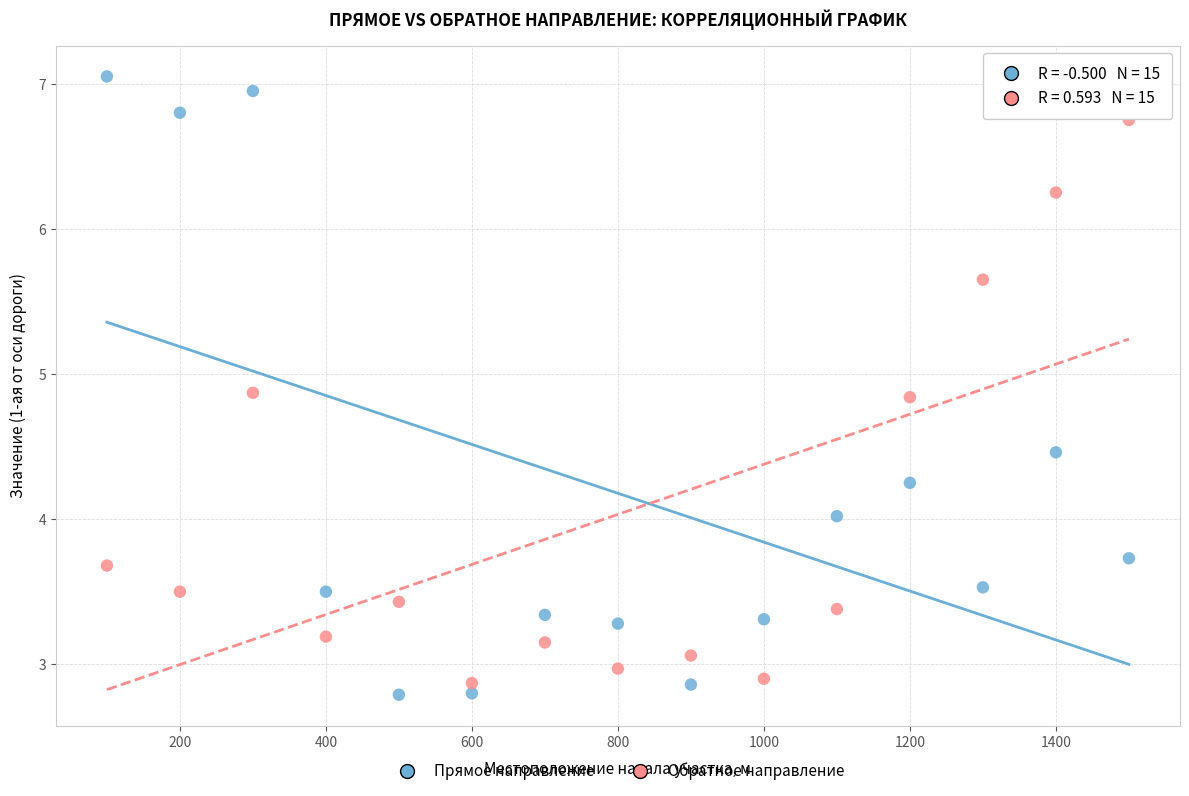

Which series has the widest spread of Y values?

Прямое направление